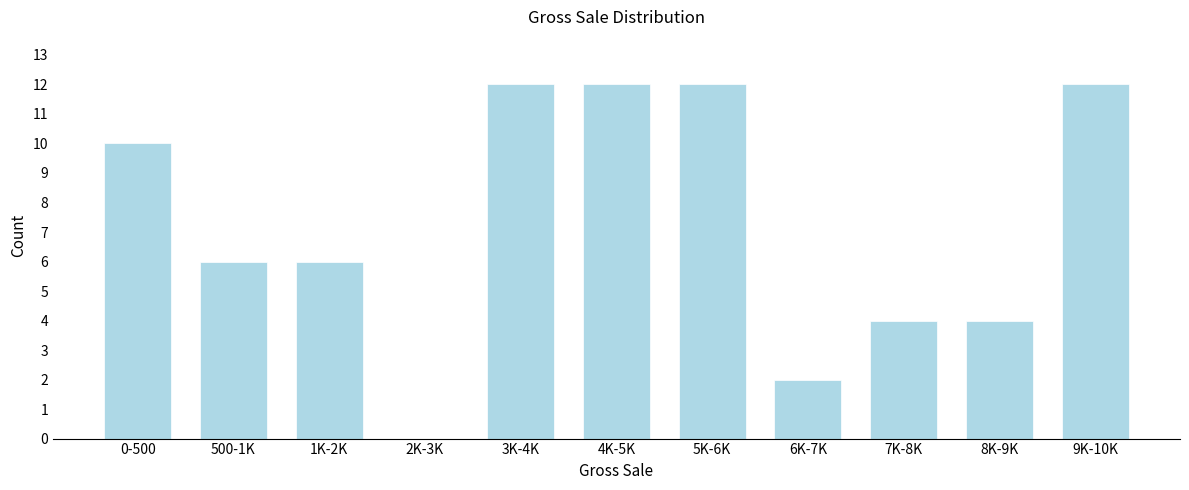

Reading left to right, transcribe all the data shown in this chart.

0-500=10	500-1K=6	1K-2K=6	2K-3K=0	3K-4K=12	4K-5K=12	5K-6K=12	6K-7K=2	7K-8K=4	8K-9K=4	9K-10K=12